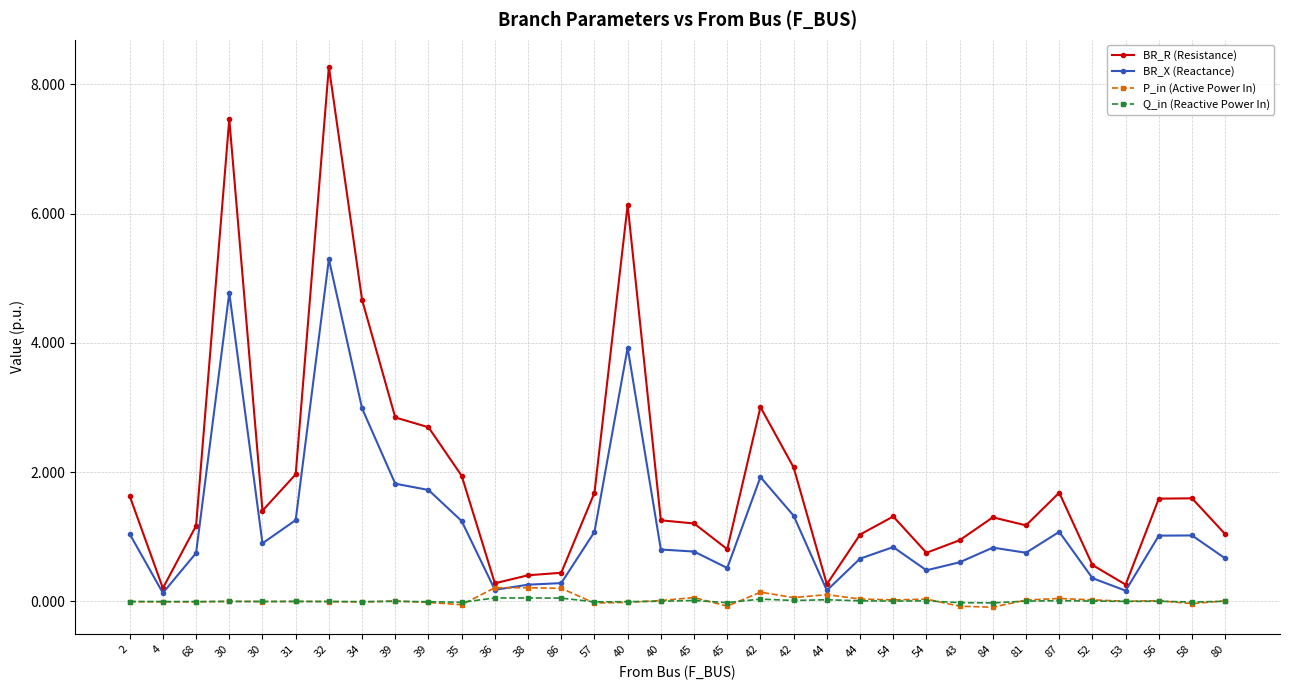

What is the maximum value for BR_X (Reactance)?

5.3